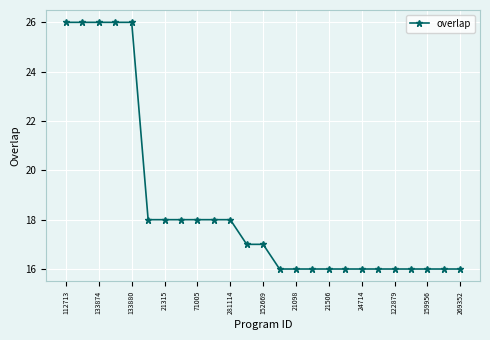

What is the minimum value shown in the chart?

16